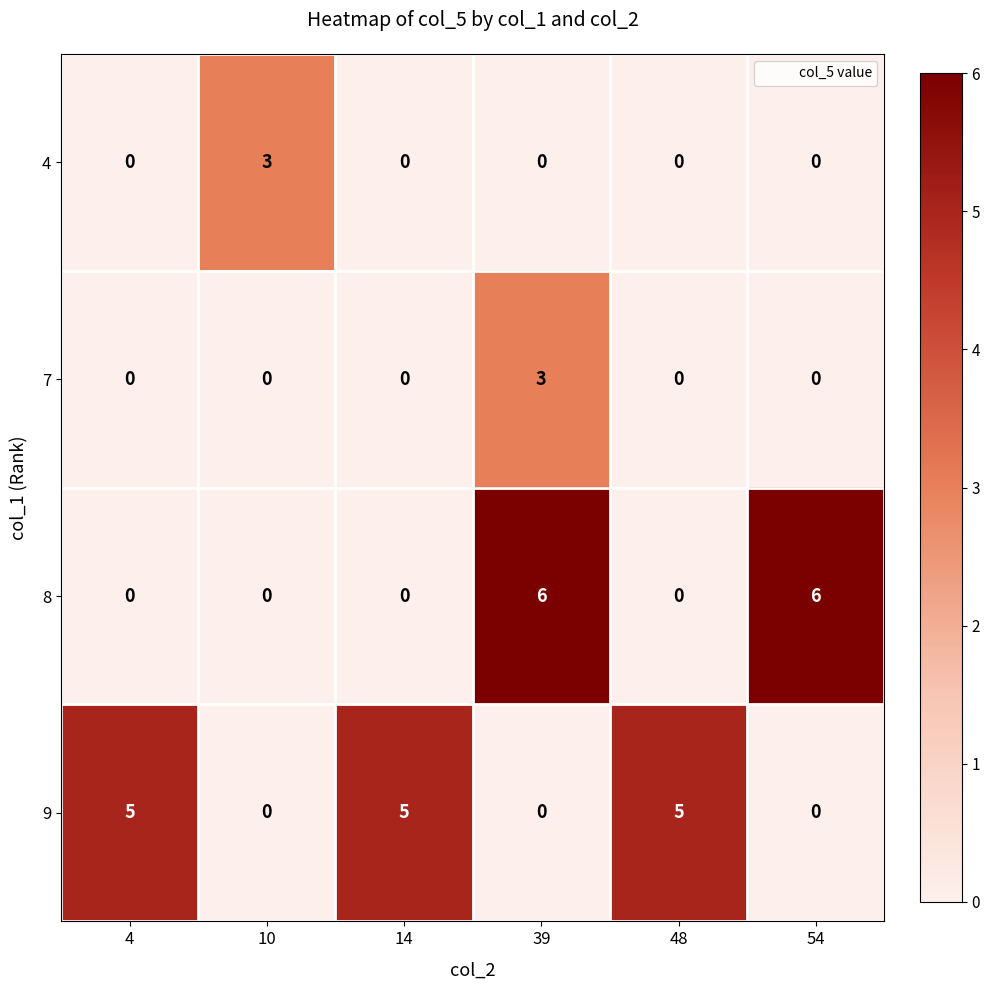

What is the spread (max minus min) of values at 39?

6